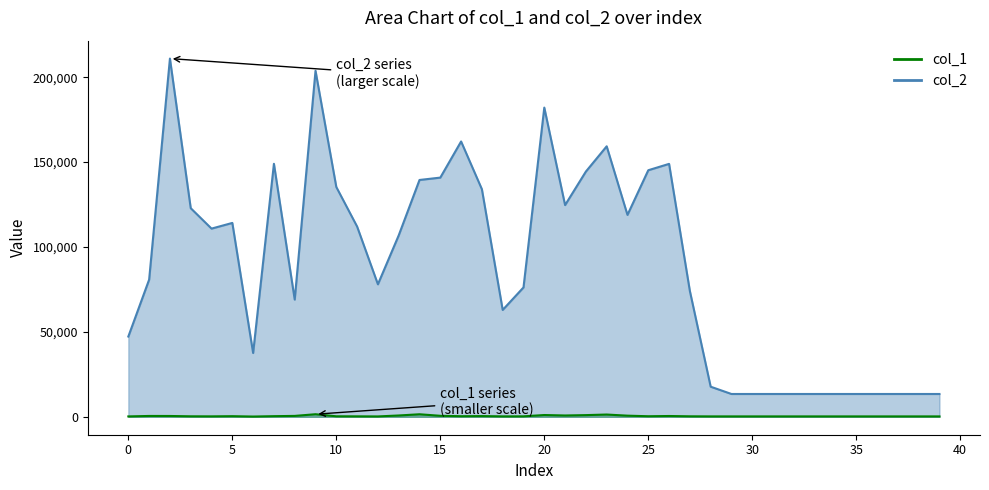

Reading left to right, transcribe all the data shown in this chart.

col_1: 0=235	1=504	2=488	3=295	4=265	5=368	6=157	7=378	8=531	9=1521	10=300	11=272	12=225	13=782	14=1496	15=593	16=348	17=427	18=258	19=282	20=1050	21=780	22=998	23=1340	24=674	25=334	26=474	27=291	28=244	29=240	30=240	31=240	32=240	33=240	34=240	35=240	36=240	37=240	38=240	39=240
col_2: 0=47273	1=80783	2=210951	3=122850	4=110825	5=114173	6=37583	7=148991	8=69037	9=203768	10=135319	11=112041	12=78029	13=106837	14=139469	15=140860	16=162141	17=134015	18=62934	19=76187	20=182076	21=124681	22=144432	23=159297	24=118901	25=145202	26=148947	27=74060	28=17731	29=13440	30=13440	31=13440	32=13440	33=13440	34=13440	35=13440	36=13440	37=13440	38=13440	39=13440